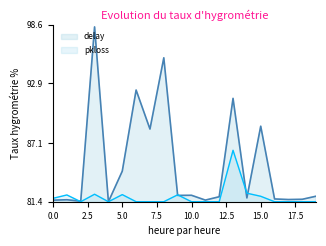

List the series in order of their overall mean, highest first.

delay, pkloss